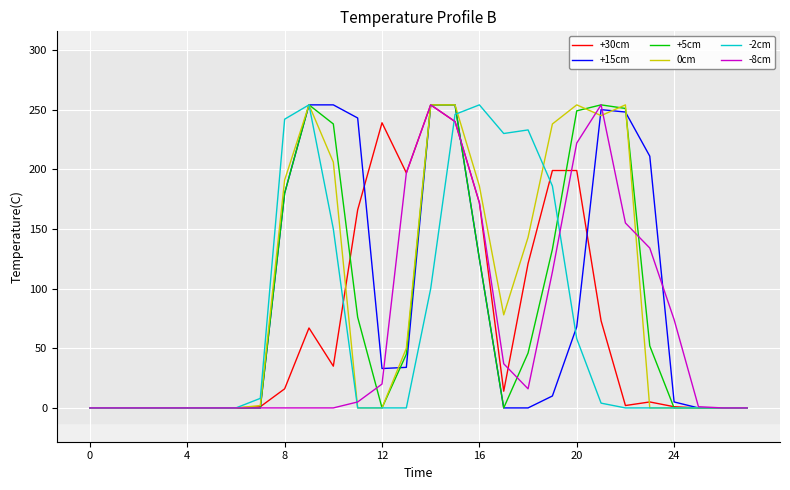

What is the maximum value shown in the chart?

254